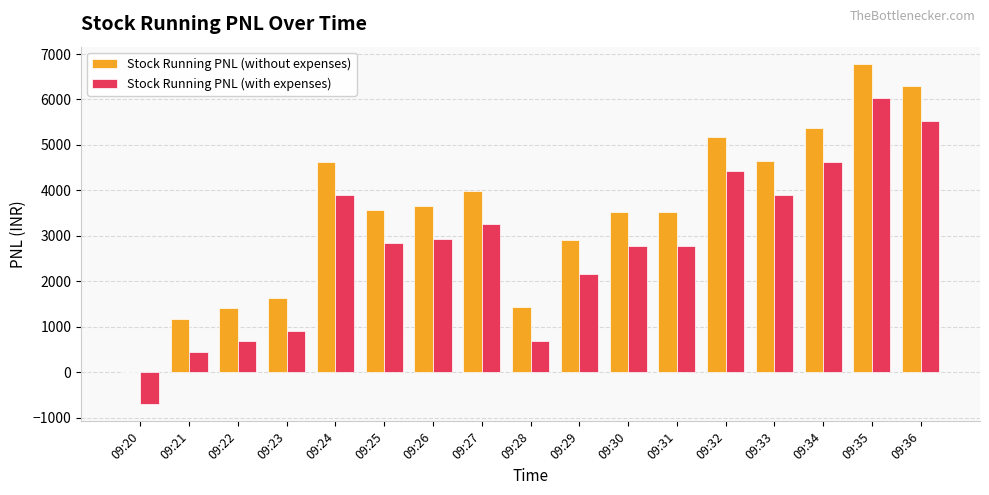

True or false: Stock Running PNL (without expenses) has a value of 6981.4 at 09:33.

False